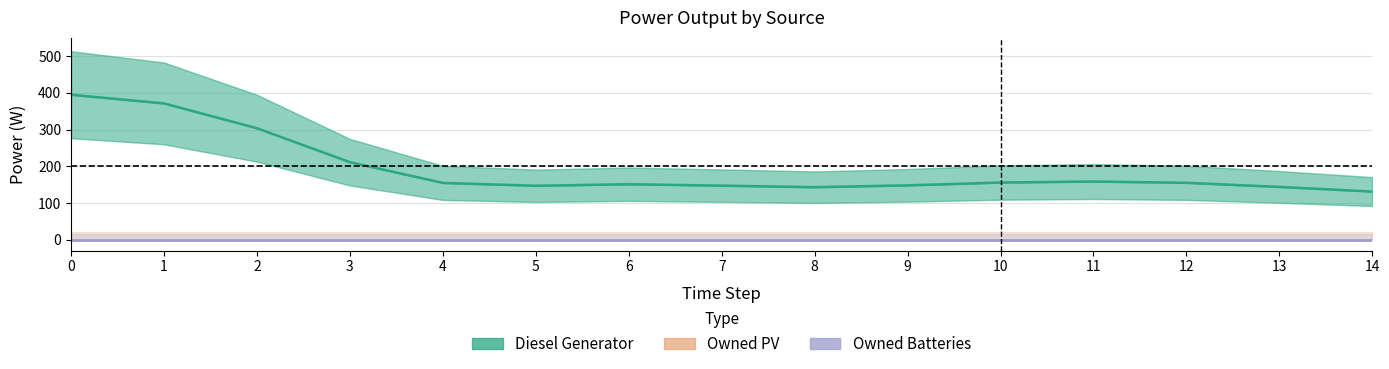

Reading left to right, extract all data points from this chart.

Diesel Generator: 395.0	371.3	303.7	211.2	154.7	146.9	151.1	147.2	143.0	148.0	155.7	158.4	155.0	143.8	131.1
Owned PV: 0.0	0.0	0.0	0.0	0.0	0.0	0.0	0.0	0.0	0.0	0.0	0.0	0.0	0.0	0.0
Owned Batteries: 0.0	0.0	0.0	0.0	0.0	0.0	0.0	0.0	0.0	0.0	0.0	0.0	0.0	0.0	0.0